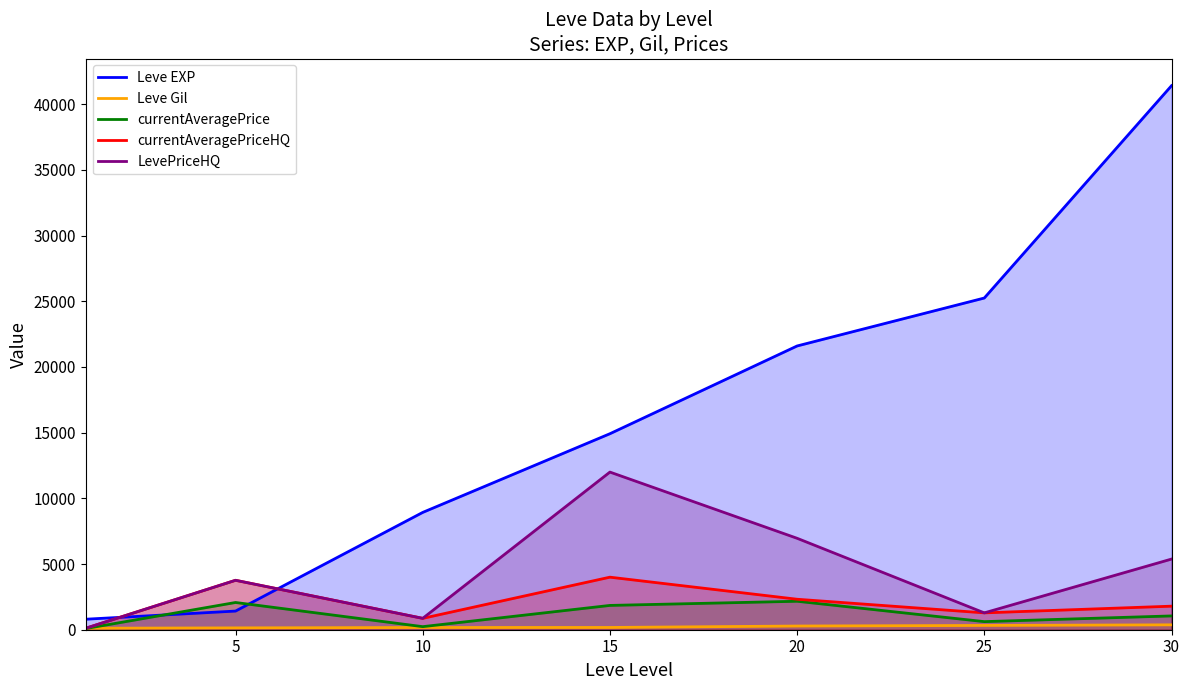

What is the sum of all currentAveragePrice values?

8079.2